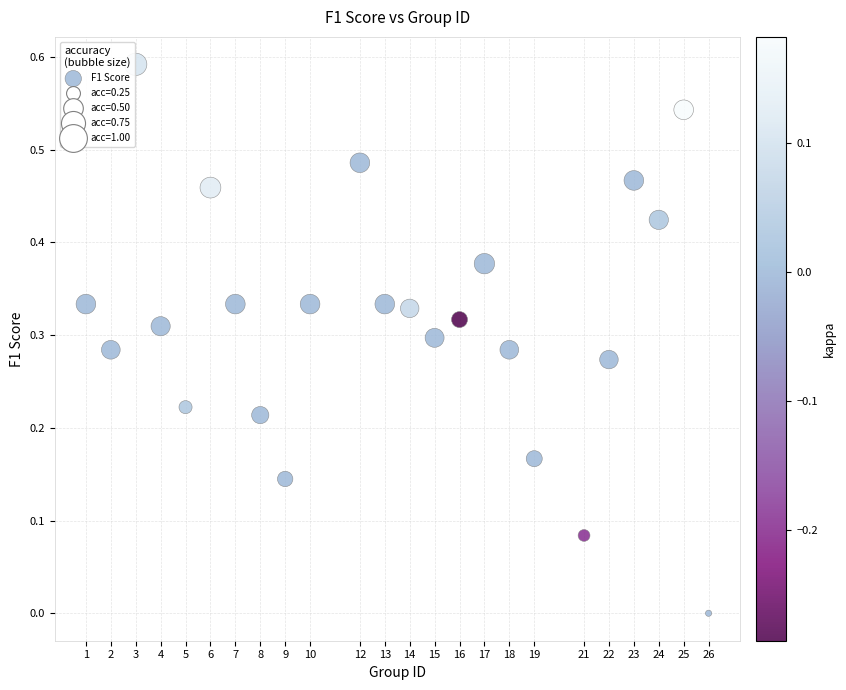

What is the range of X values (max minus min)?

25.0